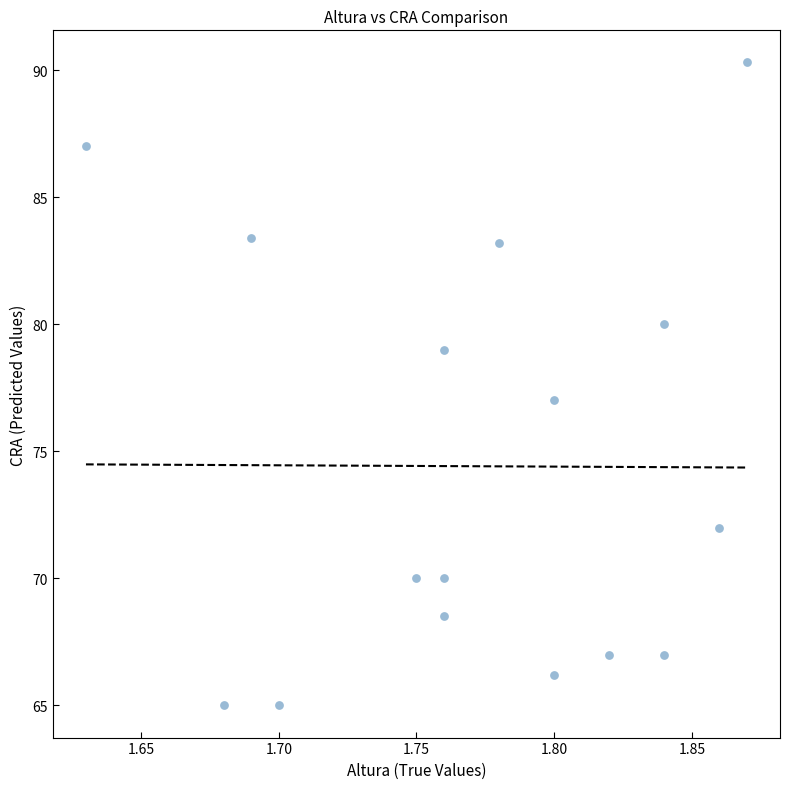

What is the range of Y values (max minus min)?

25.3